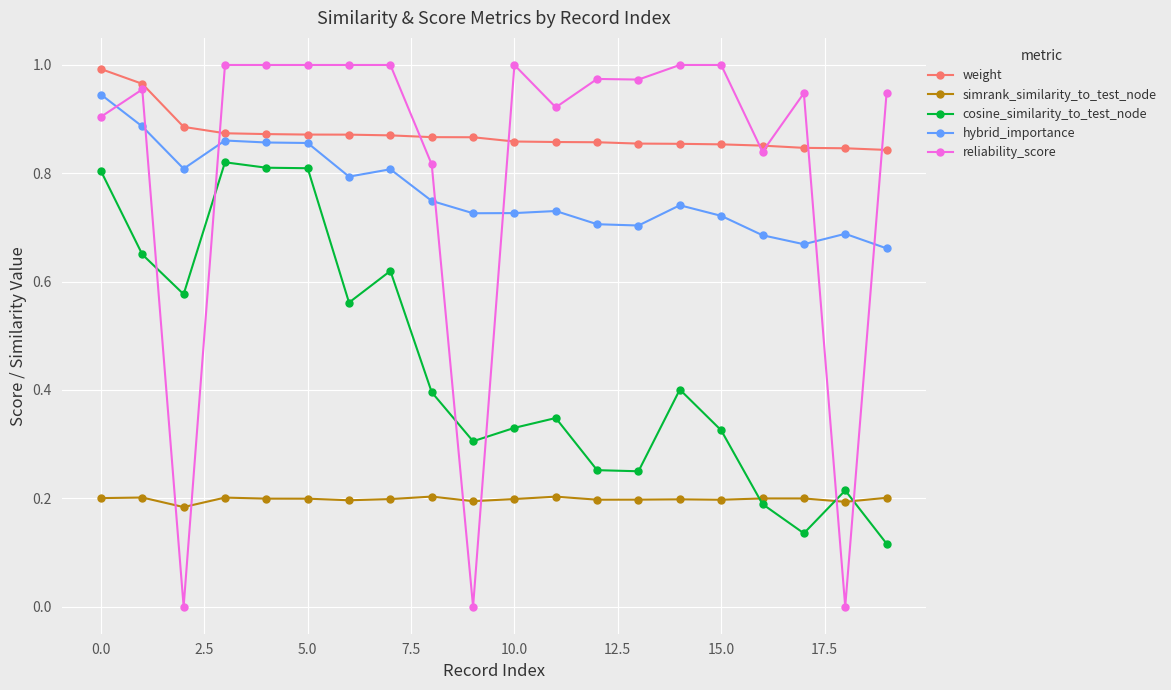

How many lines are shown in the chart?

5